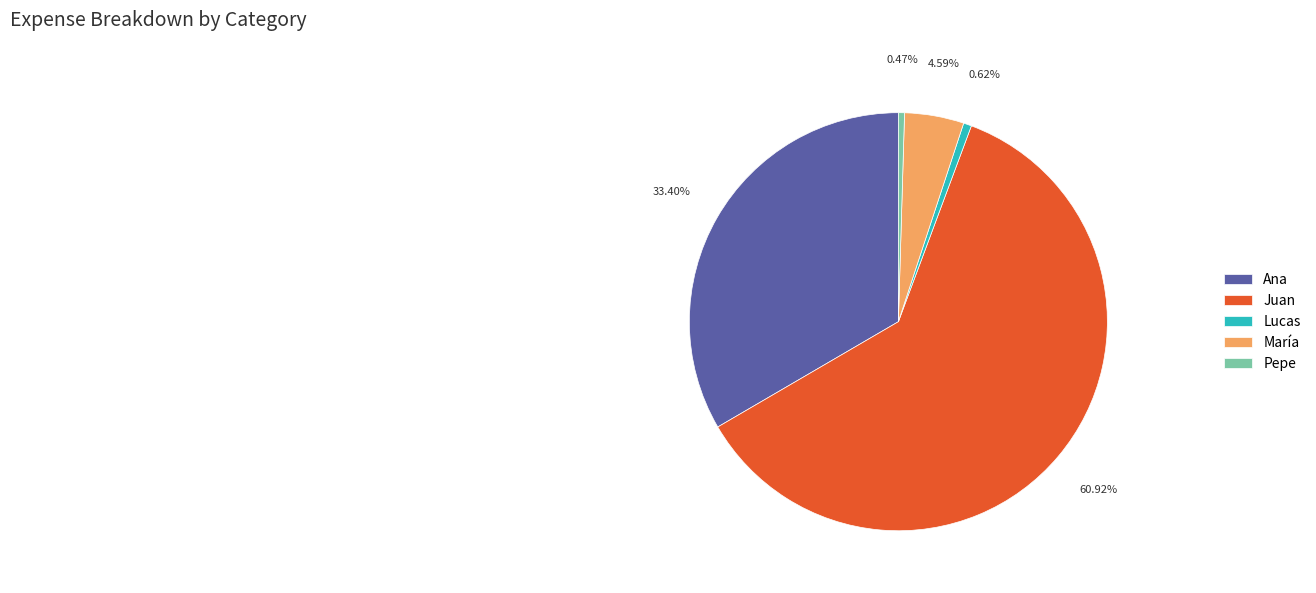

Which category has the biggest portion of the pie?

Juan